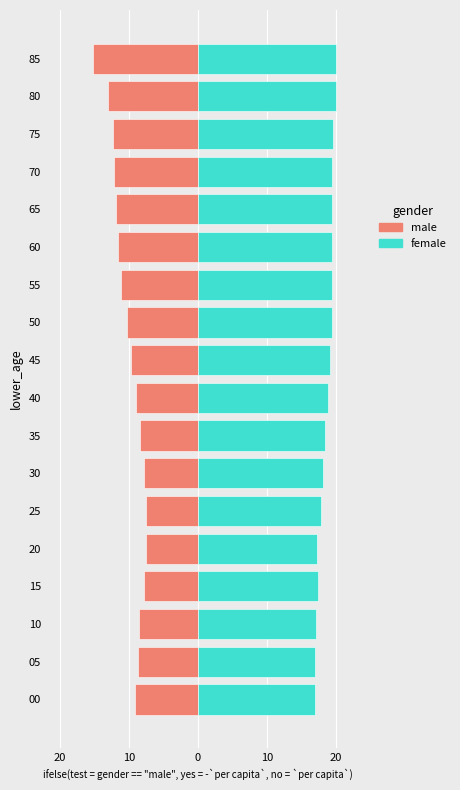

What is the average value of the female series?

18.6